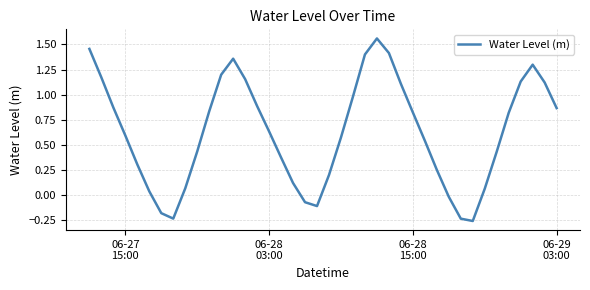

Reading left to right, what are all the values shown in this chart?

1.5	1.2	0.9	0.6	0.3	0.0	-0.2	-0.2	0.1	0.4	0.8	1.2	1.4	1.2	0.9	0.6	0.4	0.1	-0.1	-0.1	0.2	0.6	1.0	1.4	1.6	1.4	1.1	0.8	0.5	0.3	-0.0	-0.2	-0.3	0.1	0.4	0.8	1.1	1.3	1.1	0.9